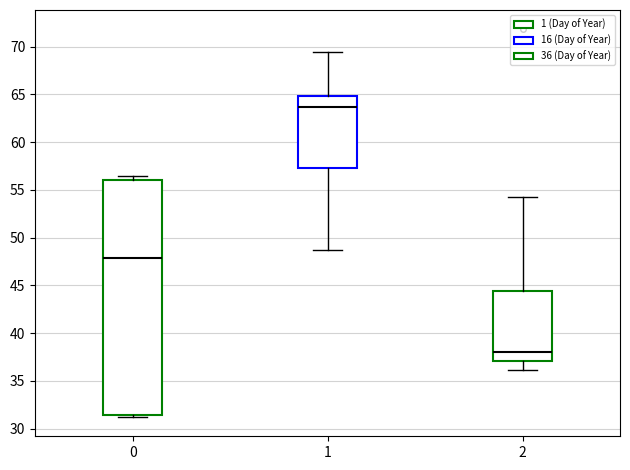

Where is the upper edge of the box at x = 1 on the y-axis? The values are not printed on the chart, so give them approximately, as read against the axis.

65.0